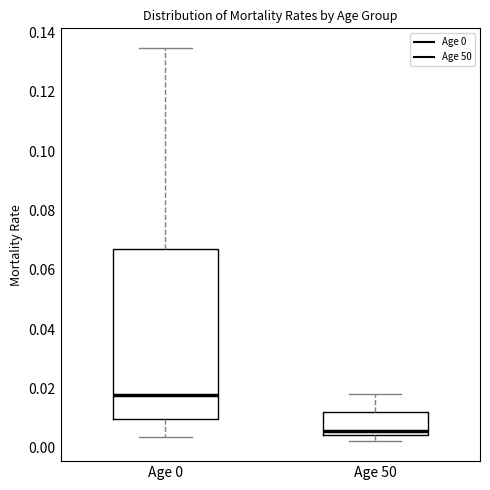

Which box has the lowest median line?

Age 50